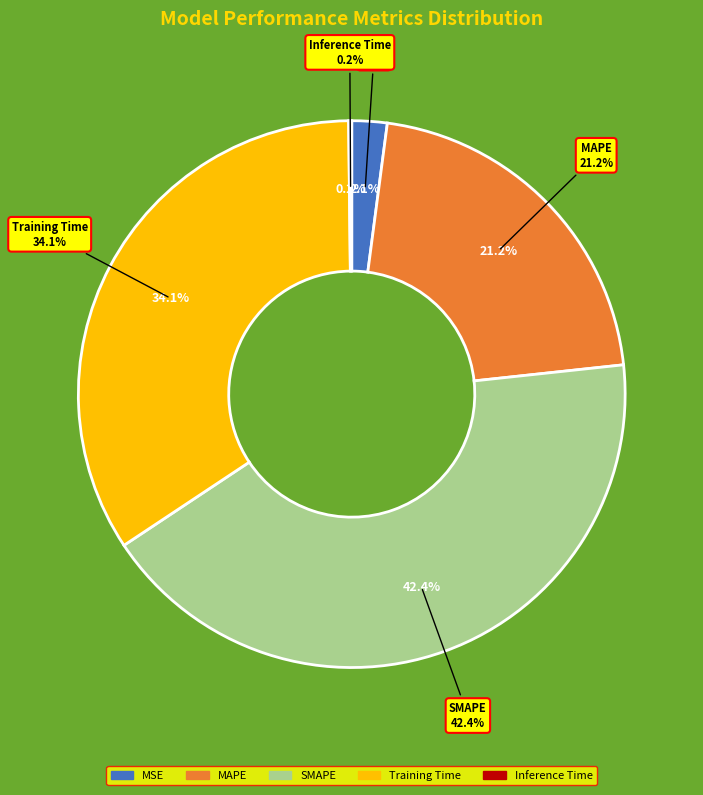

True or false: Inference Time accounts for 1% of the total.

False